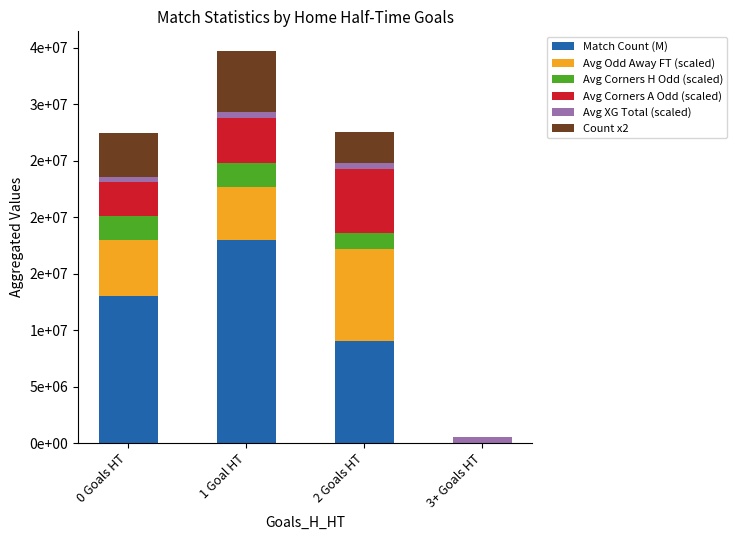

Are the bars horizontal?

No